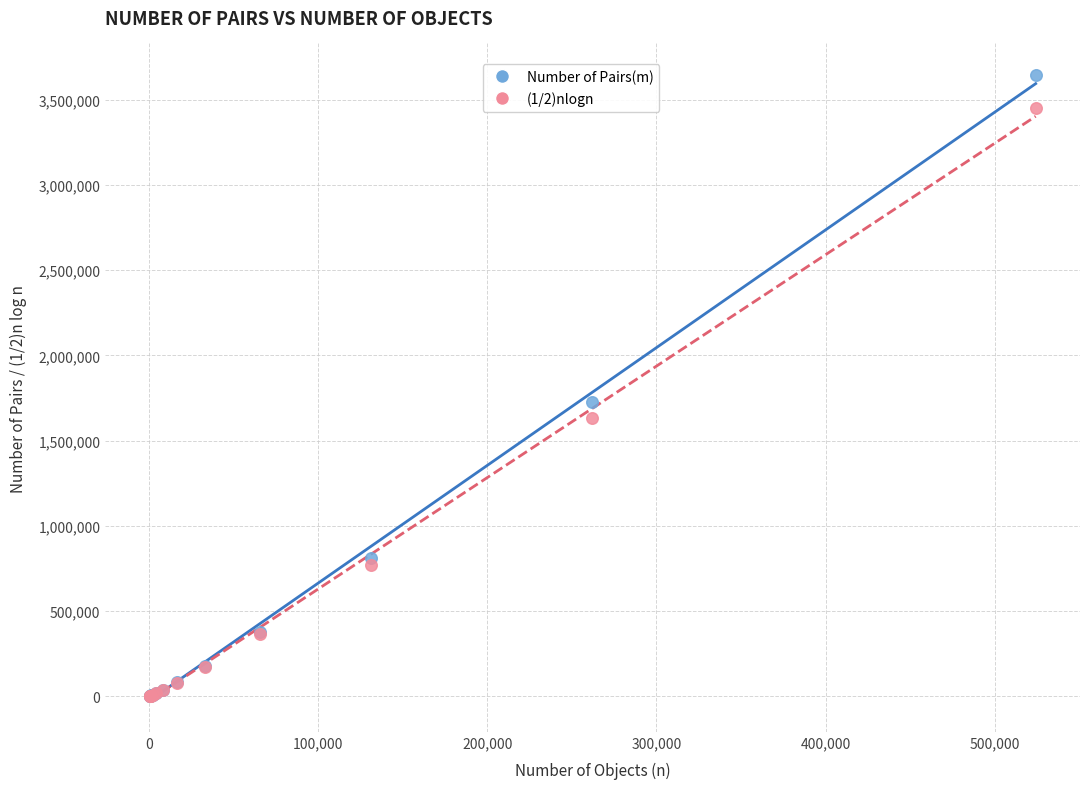

Across all series, what Y value is closest to 1824036?

1727530.8